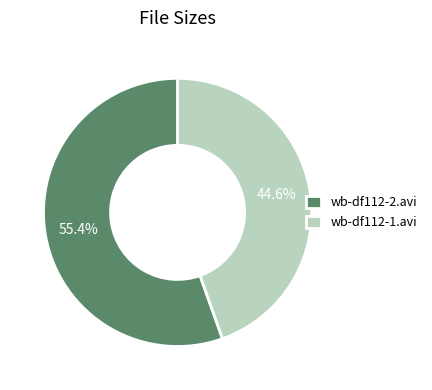

Count the number of slices in the pie.

2